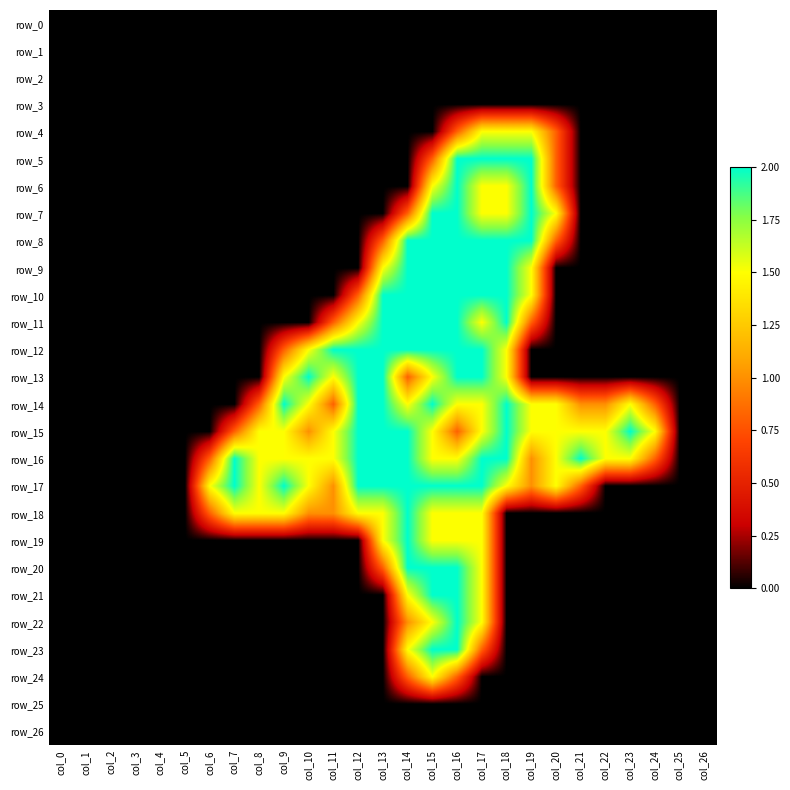

What is the difference between the maximum and minimum values in the row_9 series?

2.0